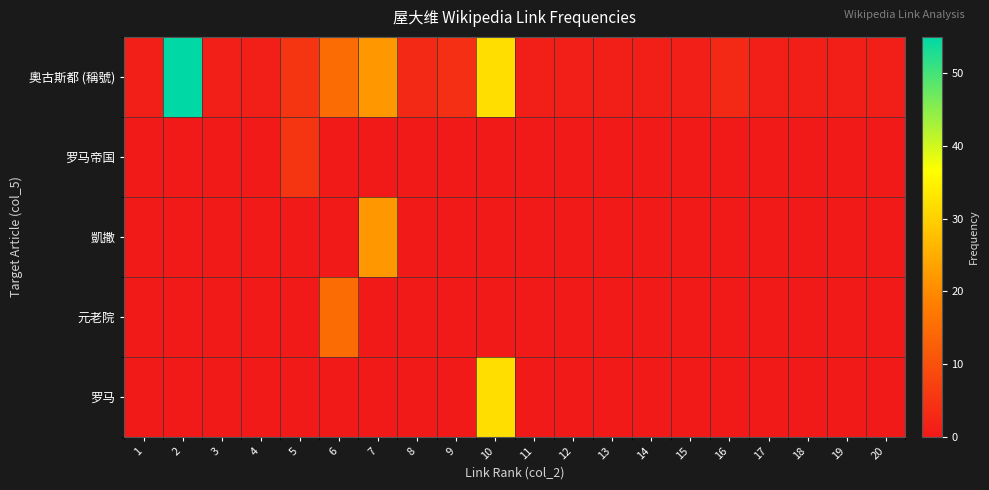

At which category is the sum across all series the highest?

10